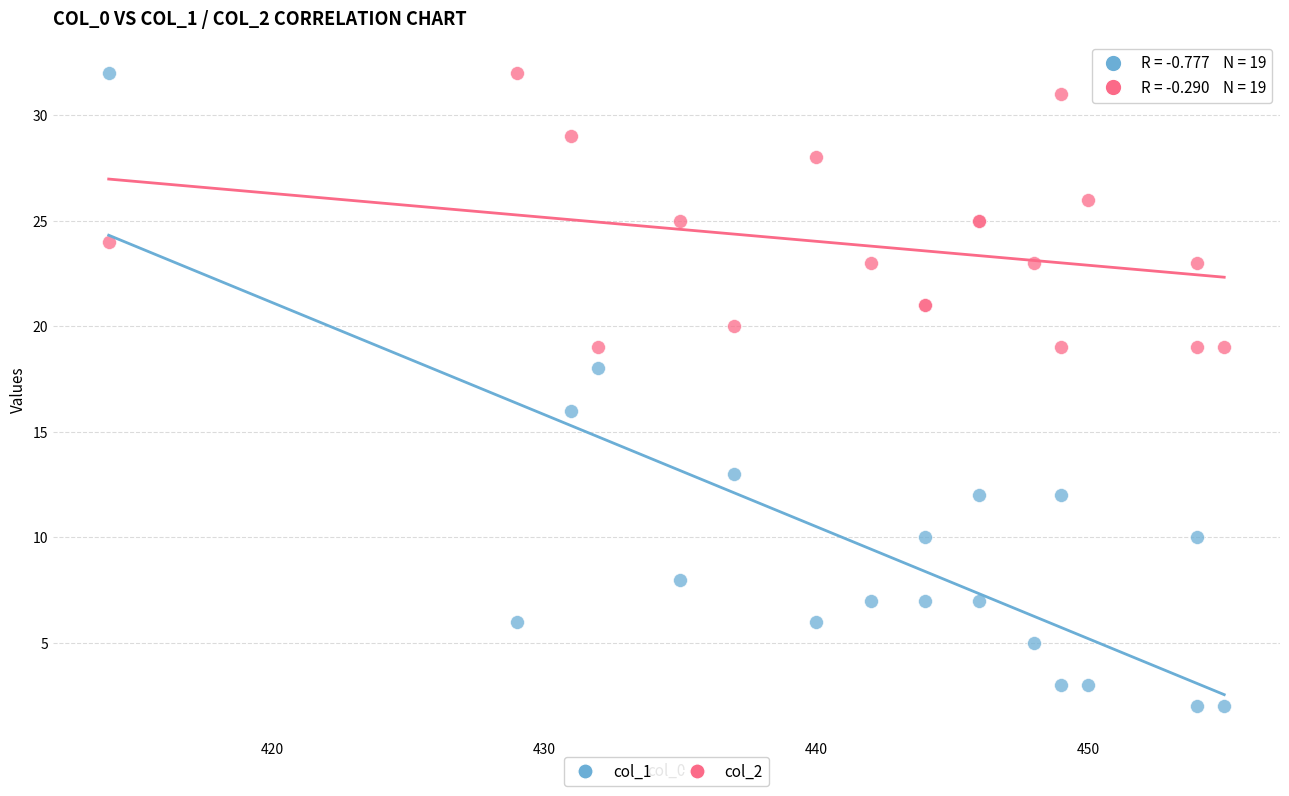

What are all the series names shown in the legend?

col_1, col_2